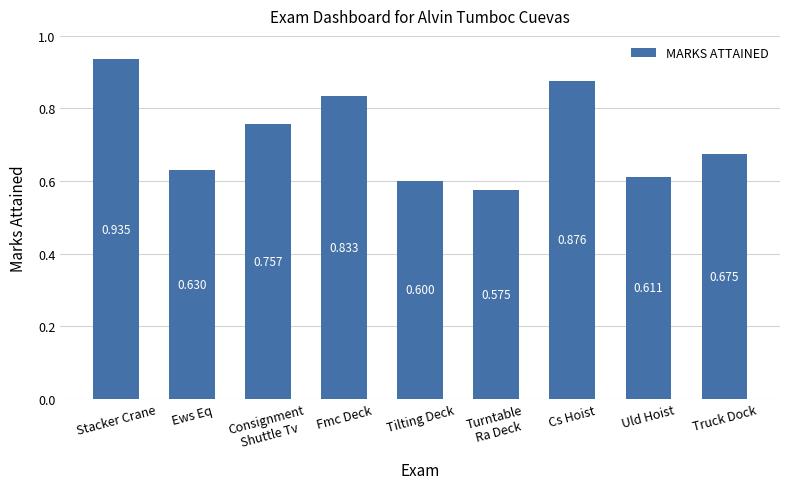

What is the change in value from Turntable
Ra Deck to Cs Hoist?

+0.3